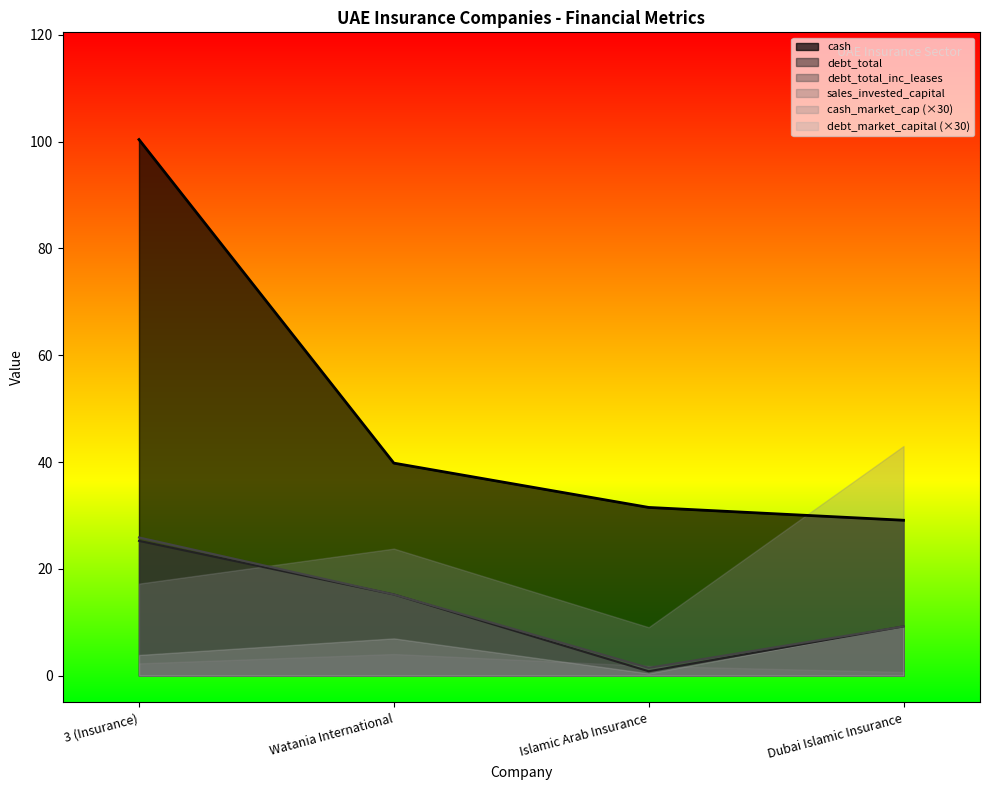

Does the chart display data point markers on the line(s)?

No